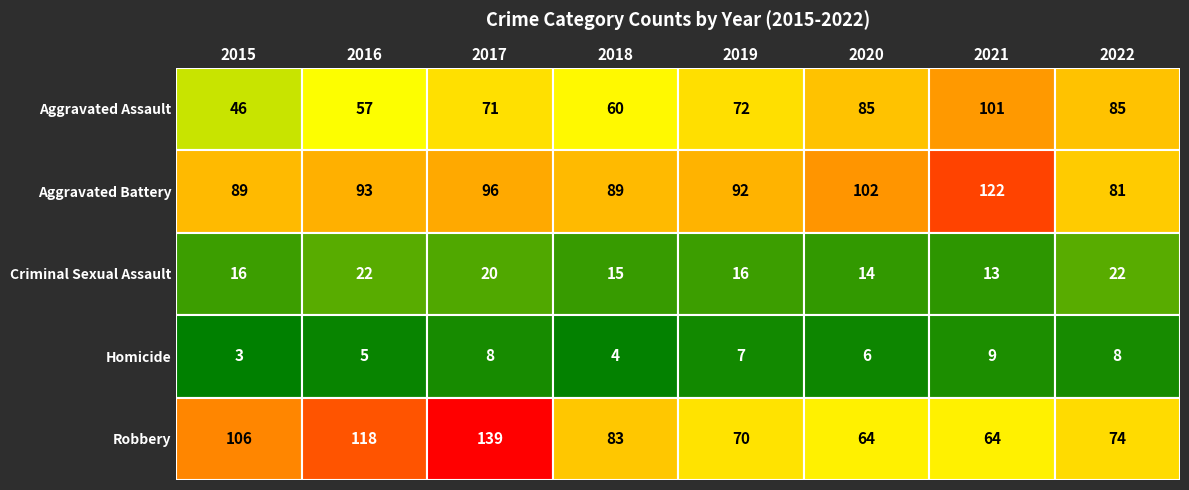

What is the difference between the maximum and minimum values in the Homicide series?

6